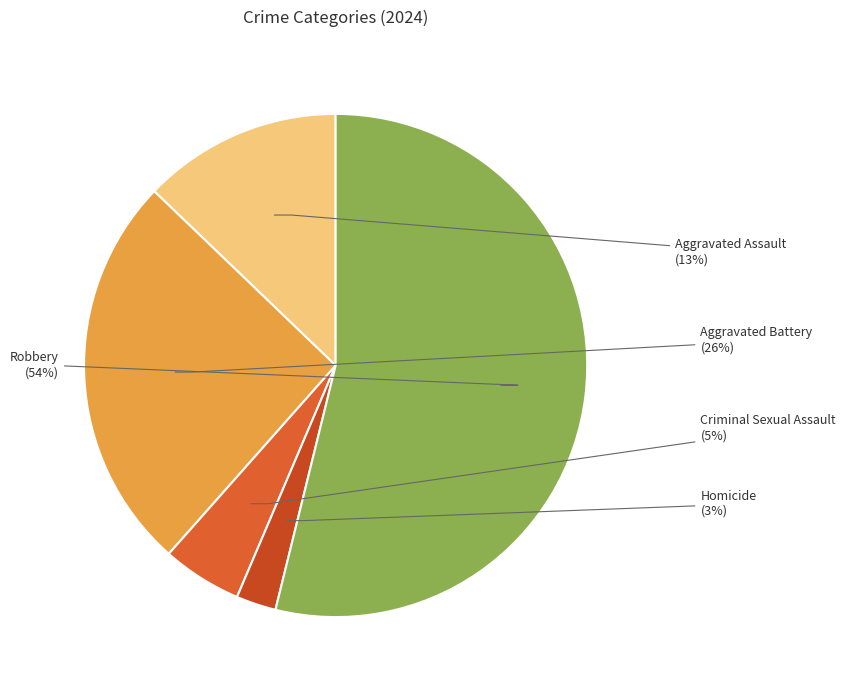

To the nearest percent, what portion does Homicide represent?

3%